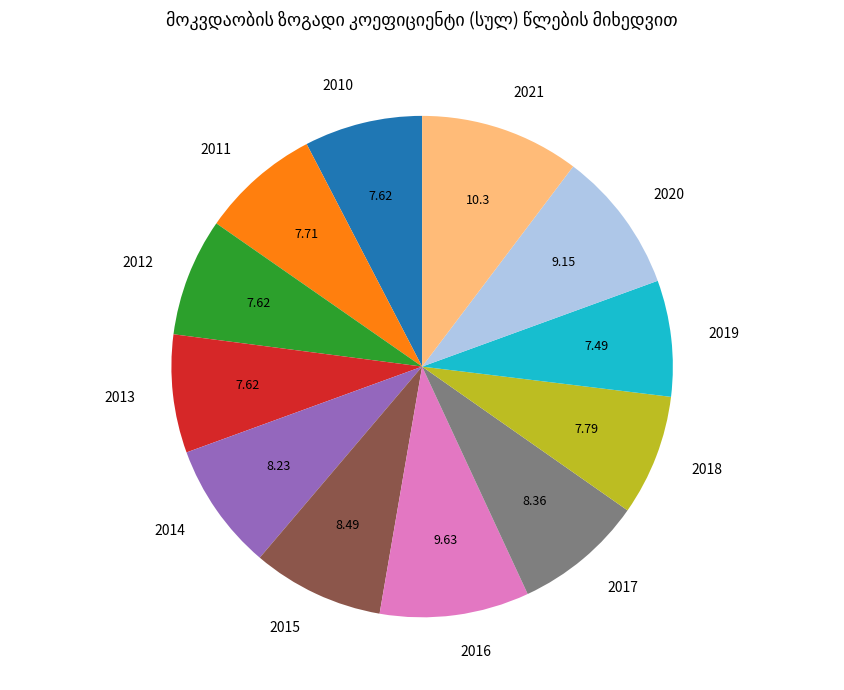

What is the ratio of the value at 2020 to the value at 2018?

1.2